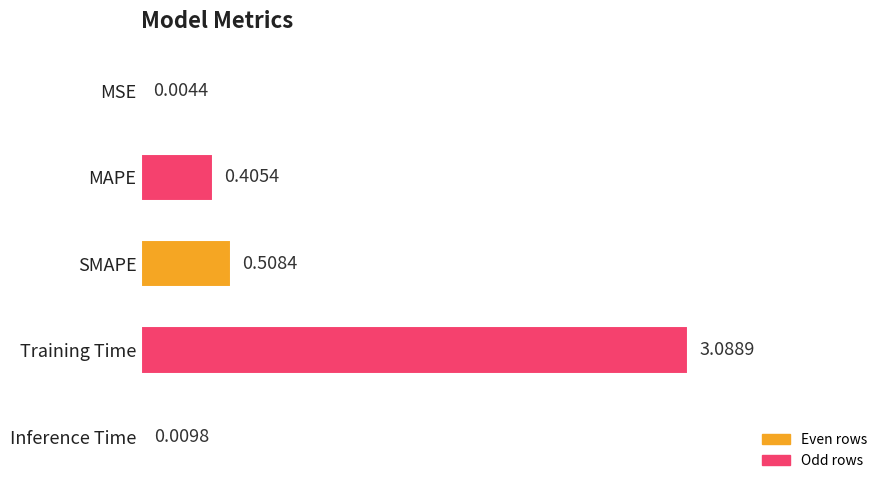

At which category does the chart reach its peak across all series?

Training Time